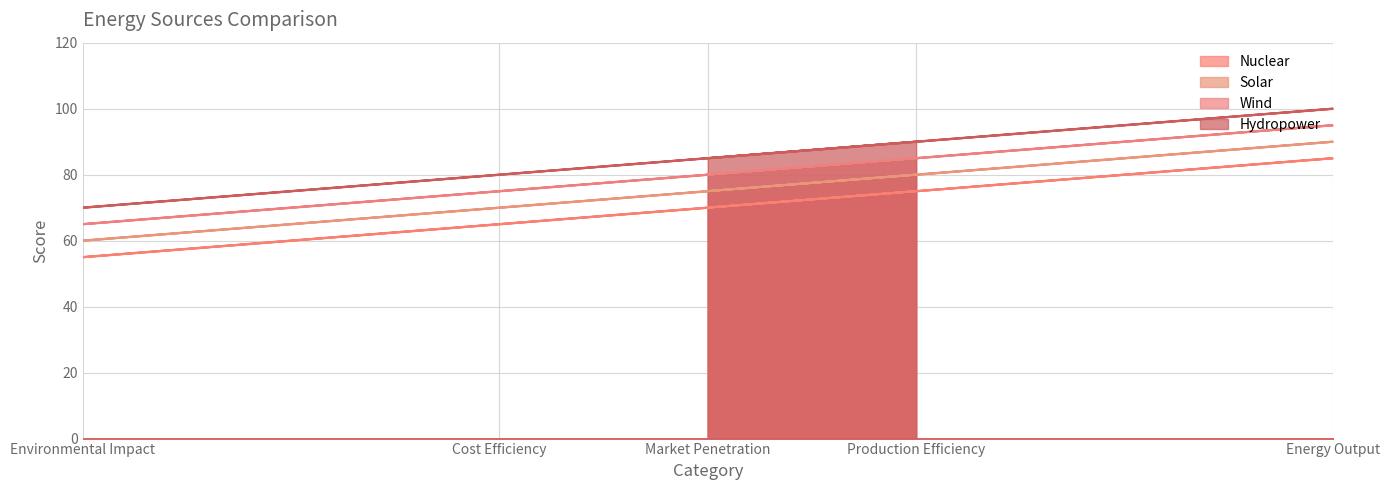

Between Production Efficiency and Environmental Impact, which is larger?

Production Efficiency